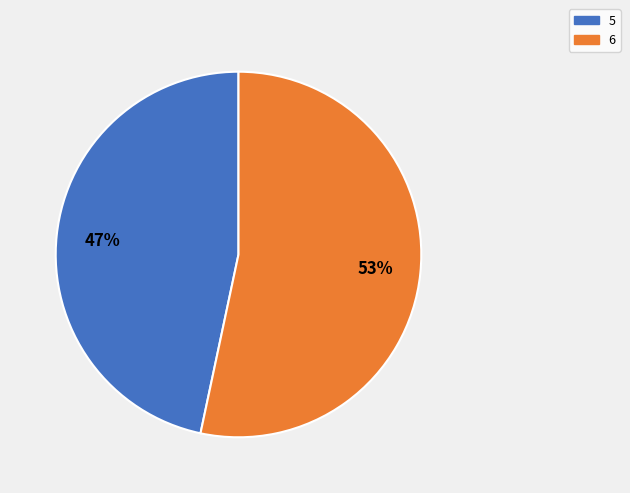

How many slices are in this pie chart?

2